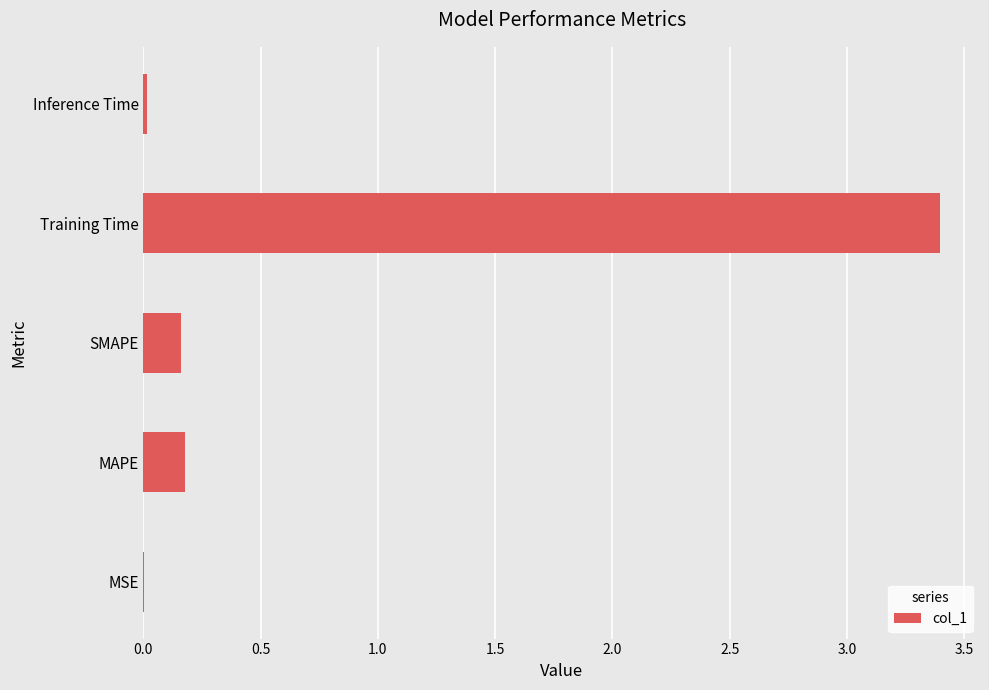

True or false: the data shows 0.2 at SMAPE.

True